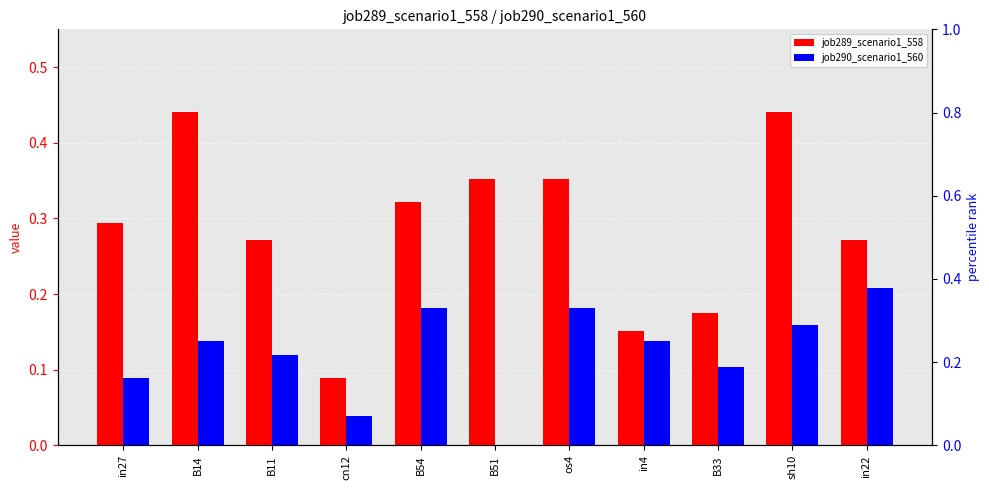

Reading right to left, transcribe all the data shown in this chart.

job289_scenario1_558: 0.3	0.4	0.2	0.2	0.4	0.4	0.3	0.1	0.3	0.4	0.3
job290_scenario1_560: 0.2	0.2	0.1	0.1	0.2	0.0	0.2	0.0	0.1	0.1	0.1